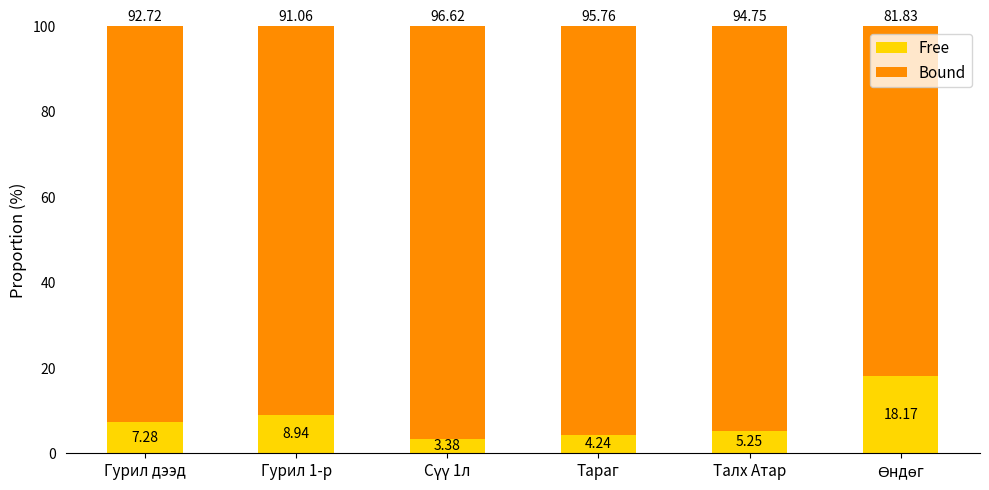

What is the total value across all series at Тараг?

100.0